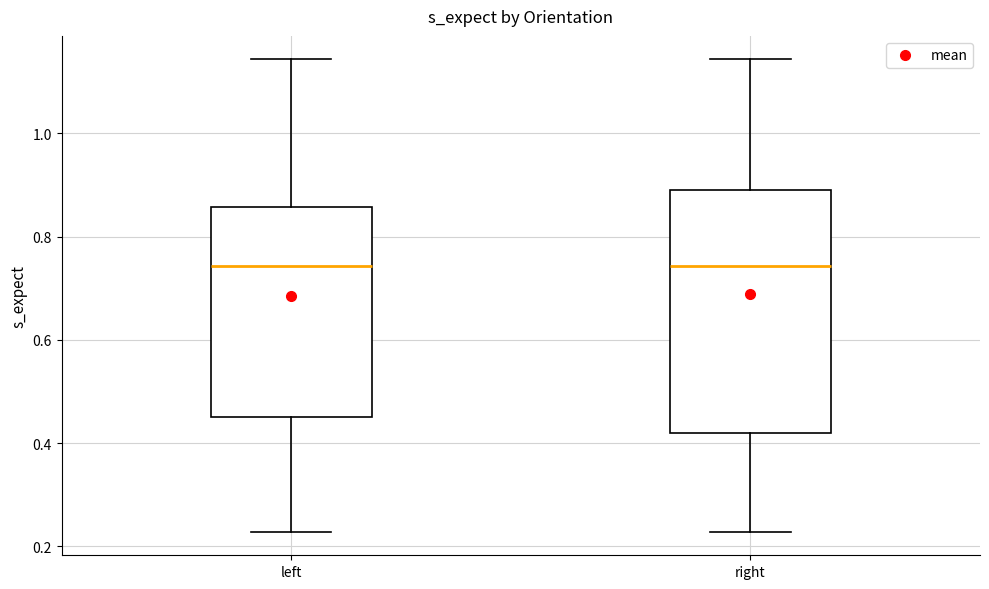

Where does the lower whisker of the box for right end on the y-axis? The values are not printed on the chart, so give them approximately, as read against the axis.

0.22